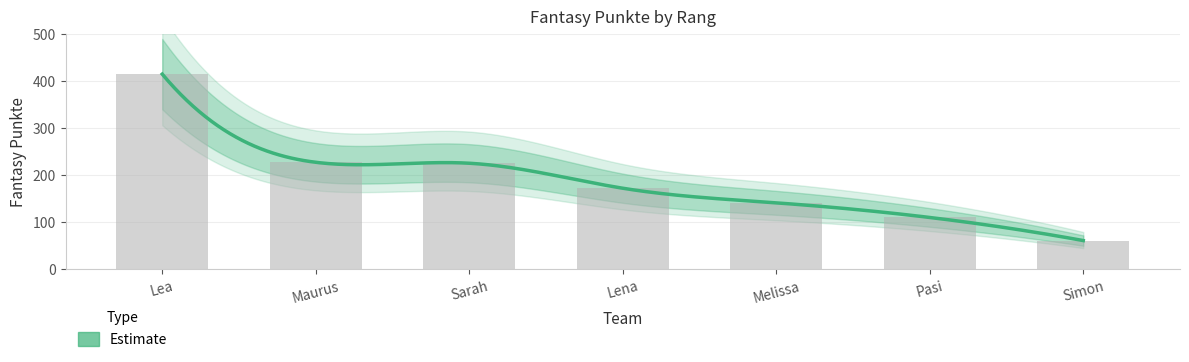

What is the change in value from Sarah to Lena?

-53